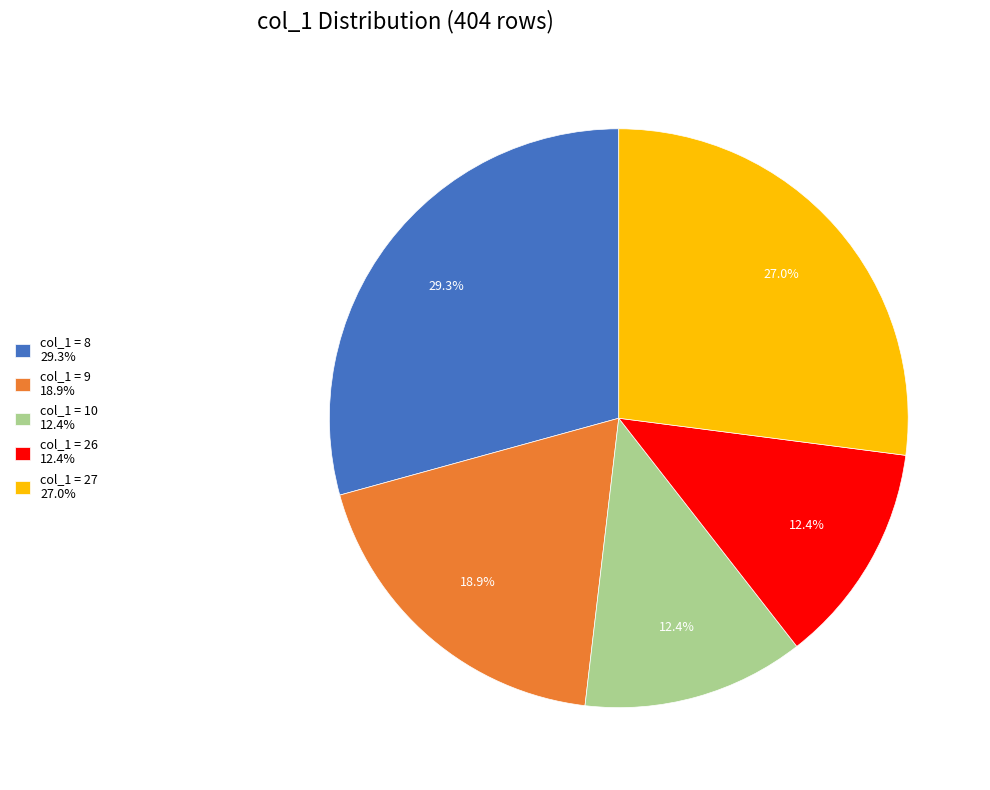

Approximately how many times larger is the value at col_1 = 9 18.9% compared to col_1 = 10 12.4%?

1.5